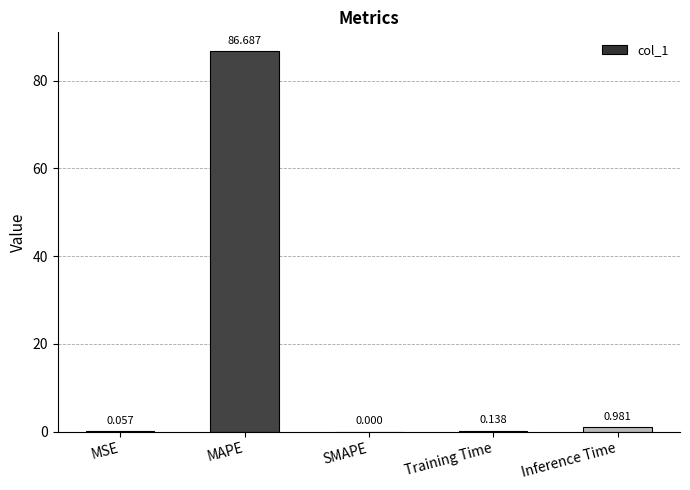

At which category does the chart reach its peak across all series?

MAPE